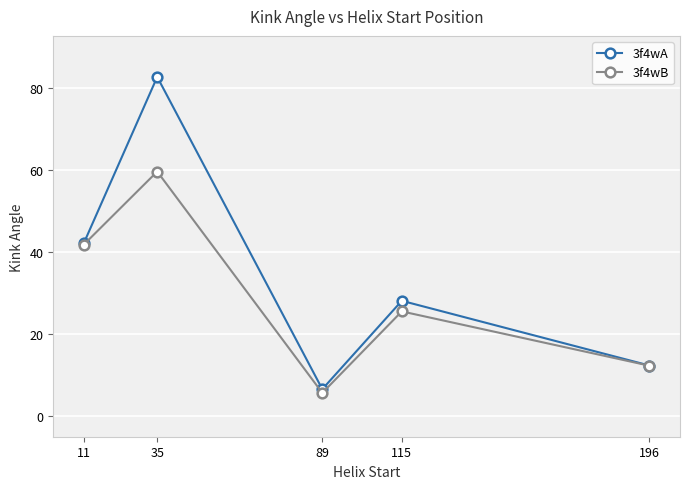

Reading left to right, what are all the values shown in this chart?

3f4wA: 11=42.2	35=82.7	89=6.6	115=28.1	196=12.3
3f4wB: 11=41.8	35=59.6	89=5.7	115=25.5	196=12.3